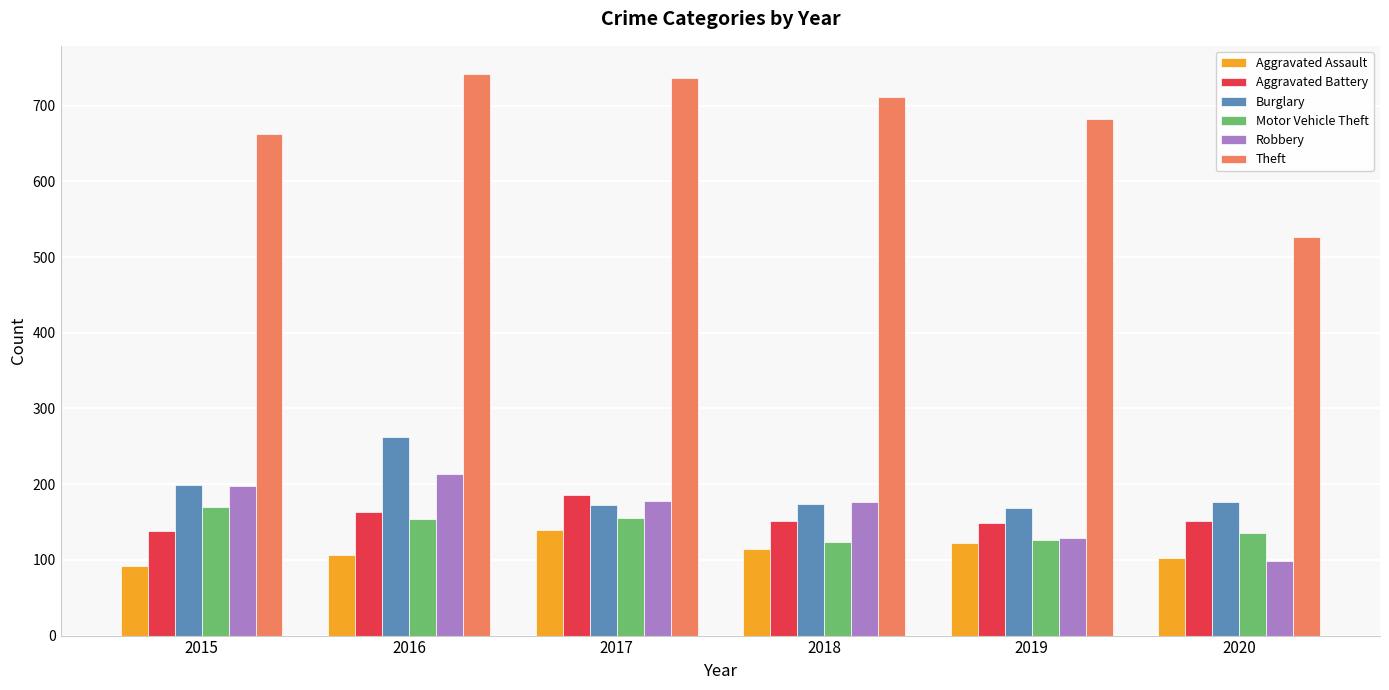

What is the highest value of the Aggravated Battery series?

186